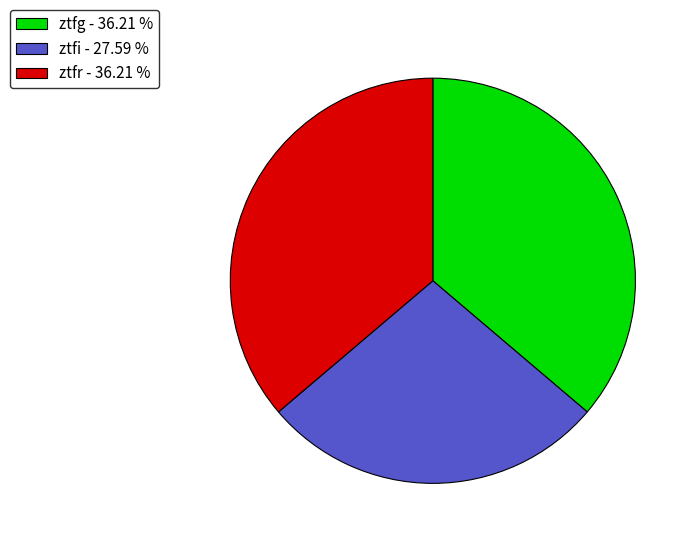

Do ztfi - 27.59 % and ztfg - 36.21 % together represent more than half of the pie?

Yes